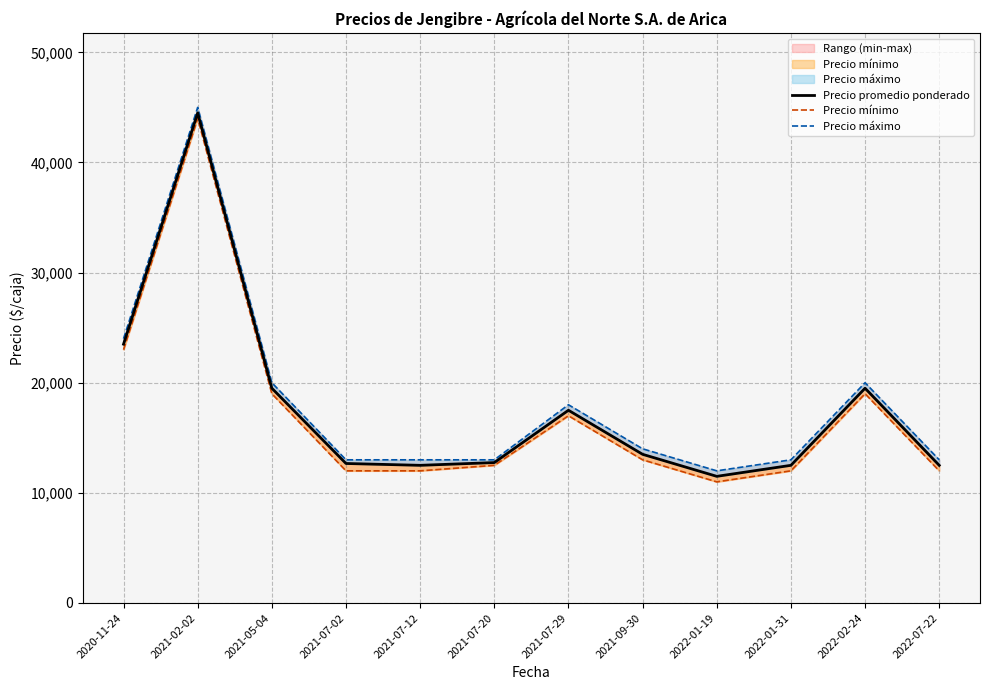

Is the value of Precio promedio ponderado at 2021-02-02 greater than the value of Precio mínimo at 2020-11-24?

Yes